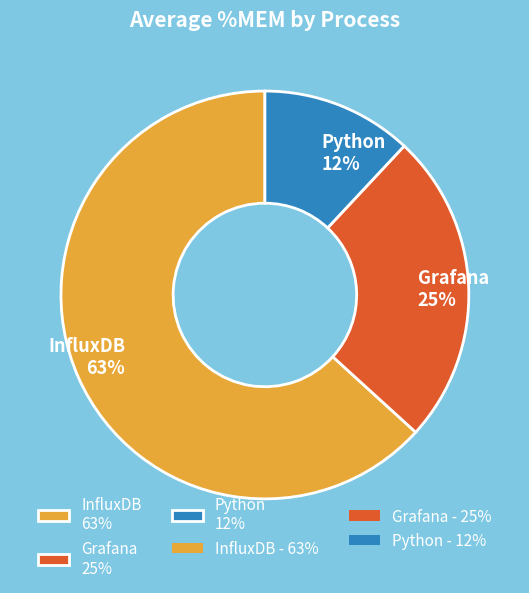

To the nearest percent, what percentage of the pie is InfluxDB?

63%